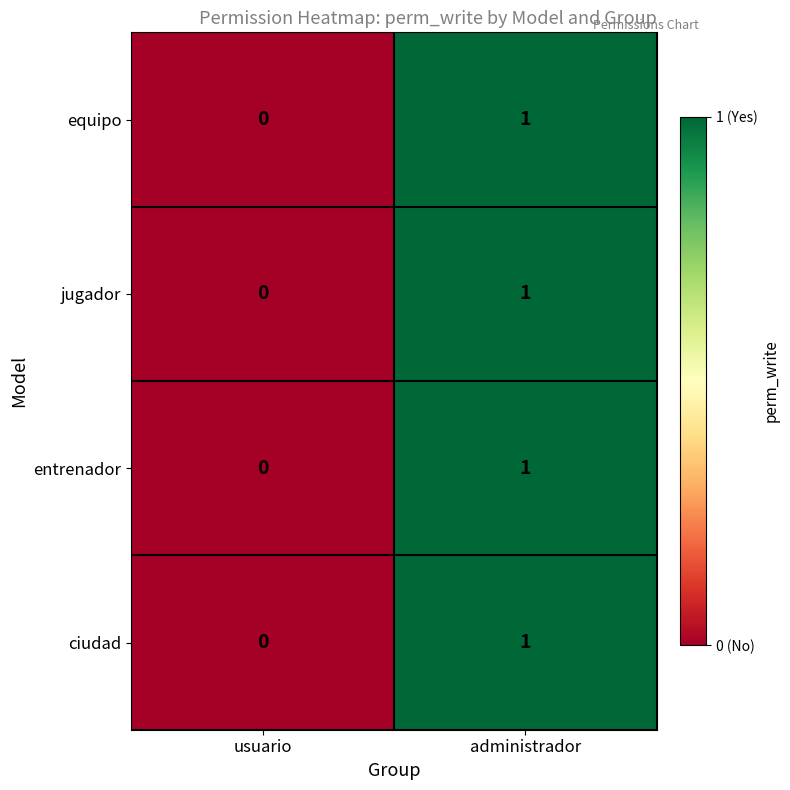

Reading right to left, what are all the values shown in this chart?

equipo: administrador=1	usuario=0
jugador: administrador=1	usuario=0
entrenador: administrador=1	usuario=0
ciudad: administrador=1	usuario=0